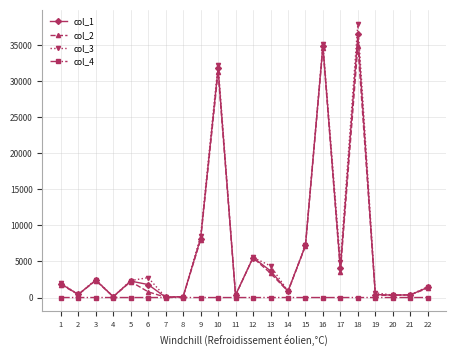

What value does the col_1 series have at 4?

123.9